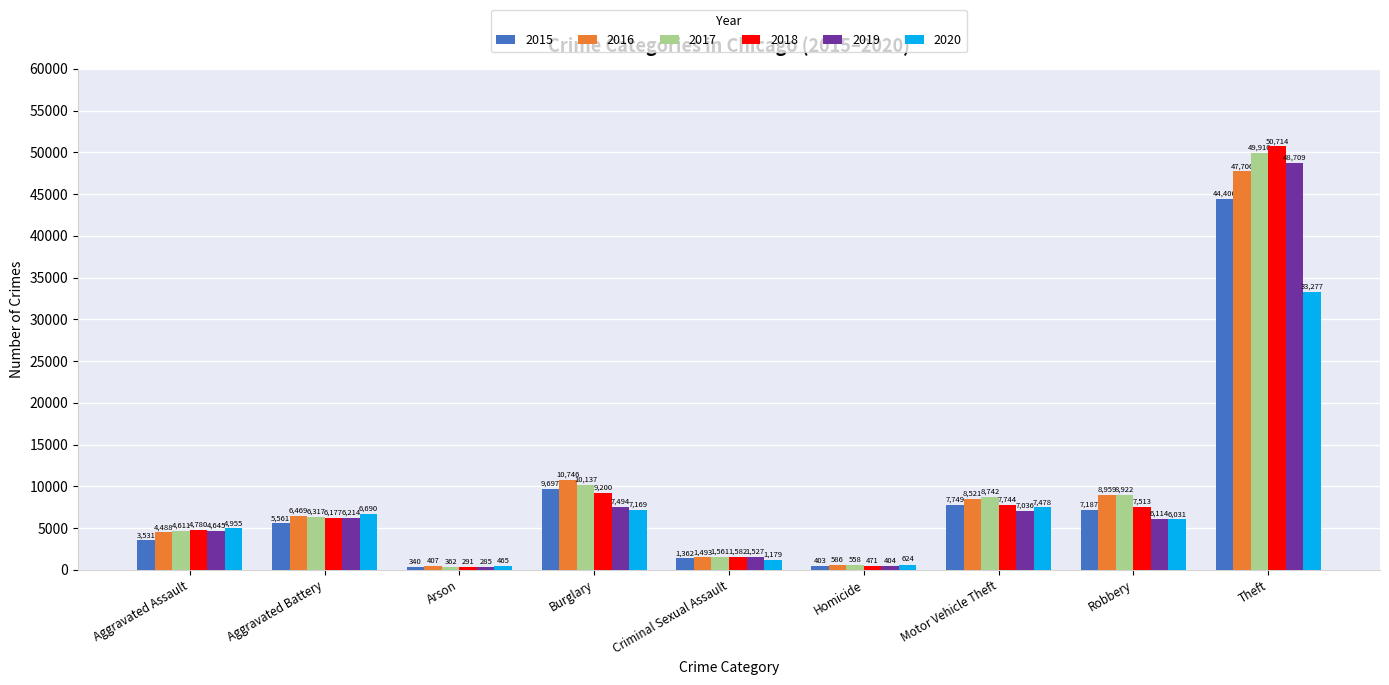

Count the number of data series in this chart.

6